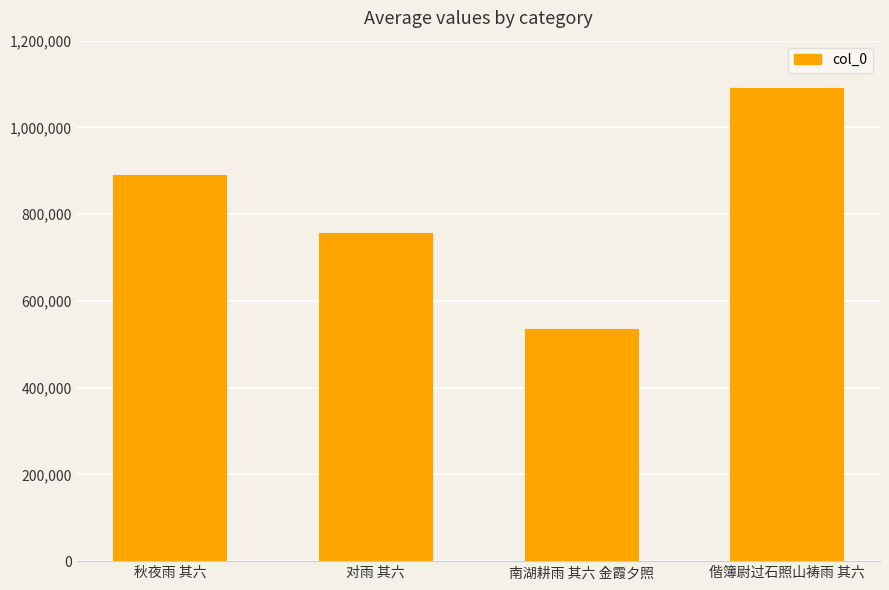

Does the chart contain stacked bars?

No